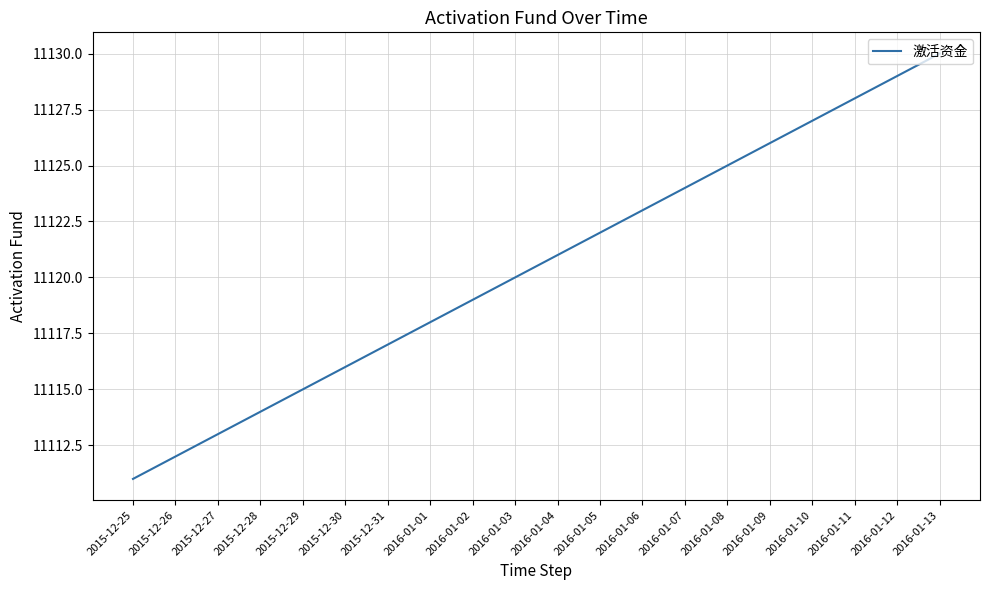

Reading right to left, what are all the values shown in this chart?

11130	11129	11128	11127	11126	11125	11124	11123	11122	11121	11120	11119	11118	11117	11116	11115	11114	11113	11112	11111